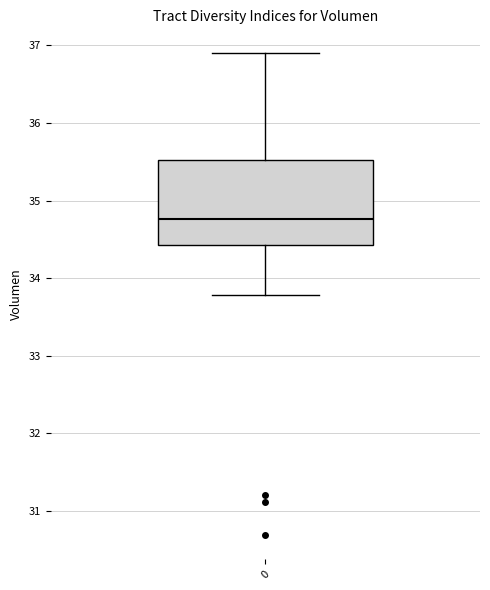

Where is the lower edge of the box at x = 0 on the y-axis? The values are not printed on the chart, so give them approximately, as read against the axis.

34.4